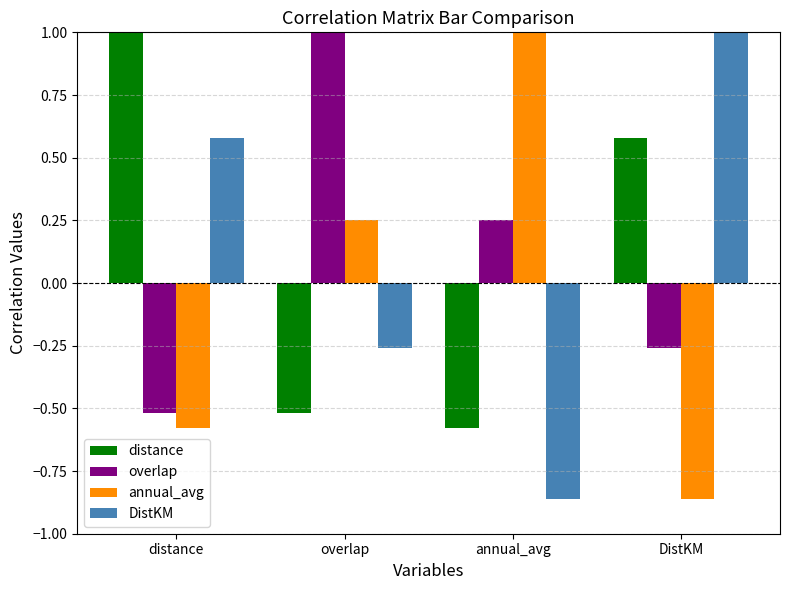

What is the total value across all series at DistKM?

0.5